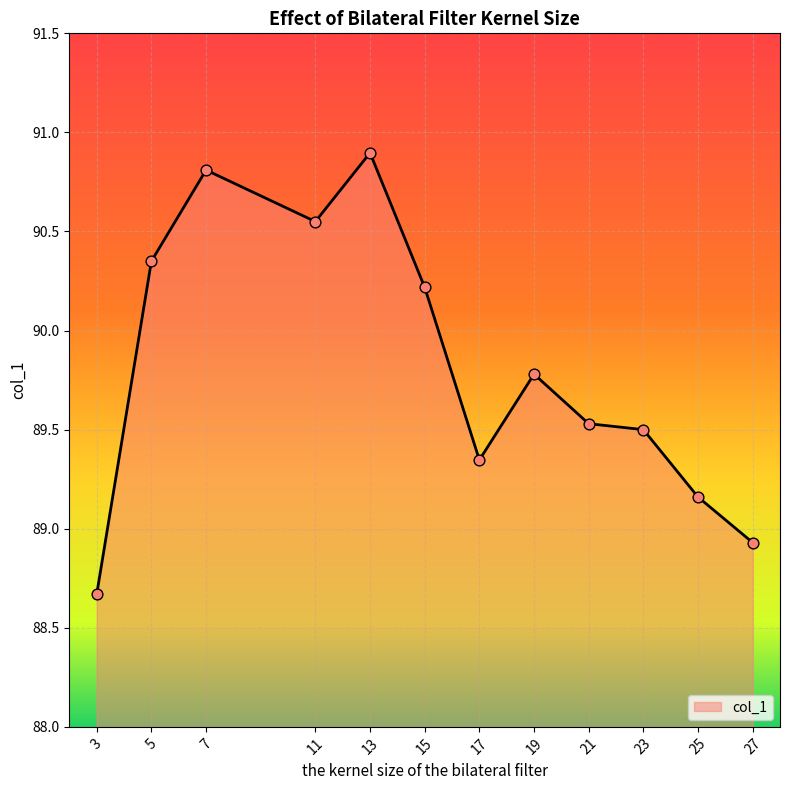

What is the change in value from 23 to 25?

-0.3